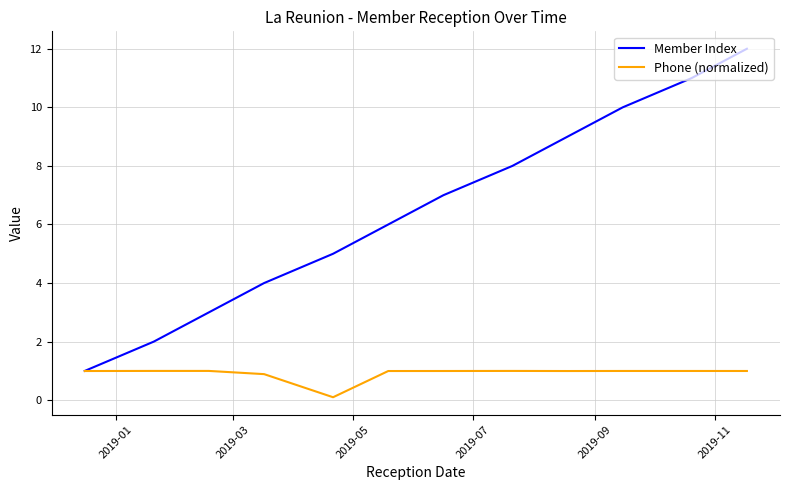

Which series has the largest range (max minus min)?

Member Index